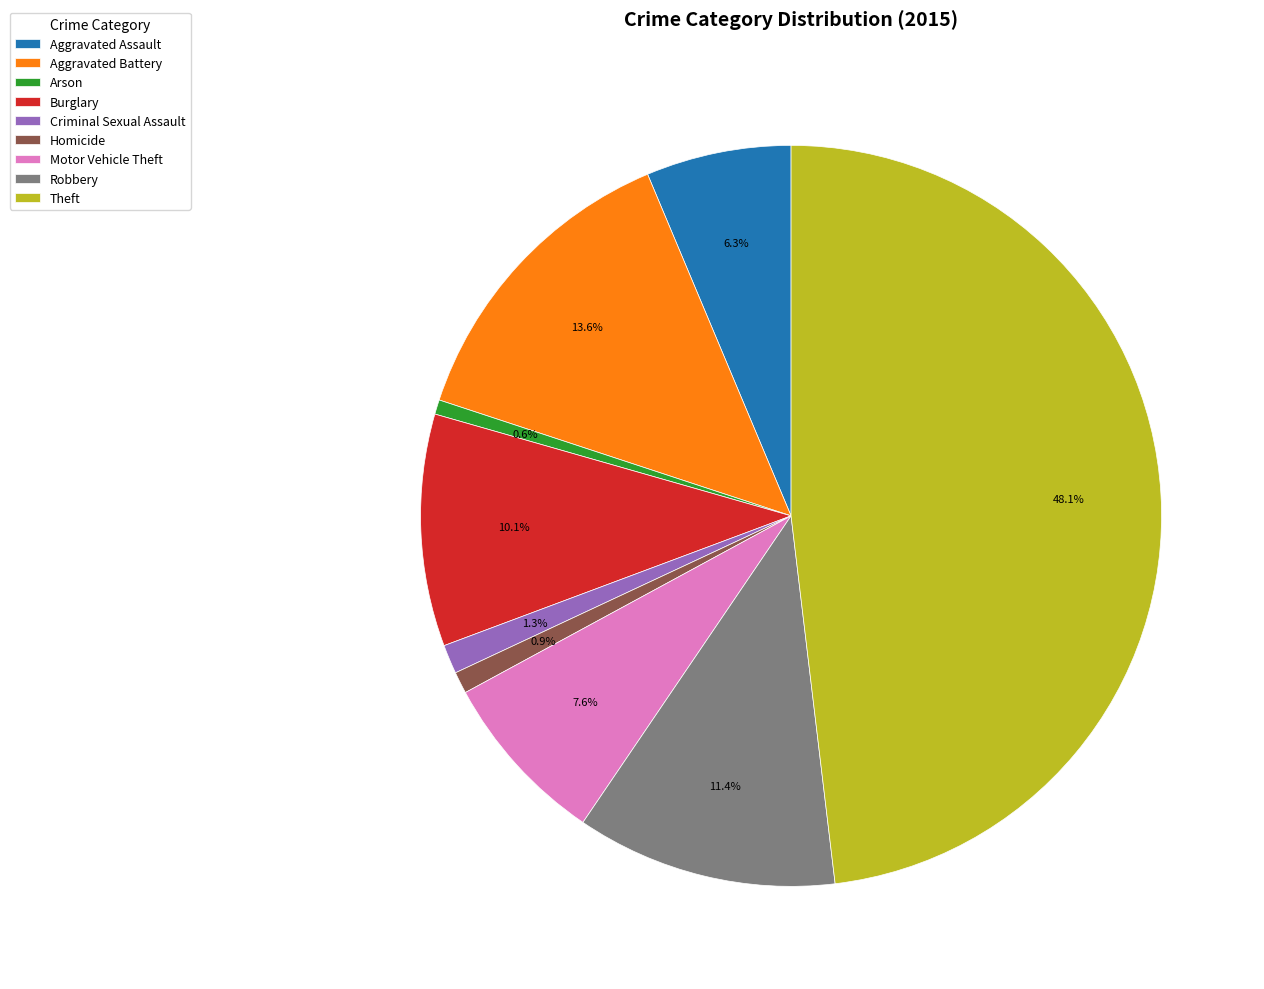

The Aggravated Battery slice represents 24% of the pie. True or false?

False